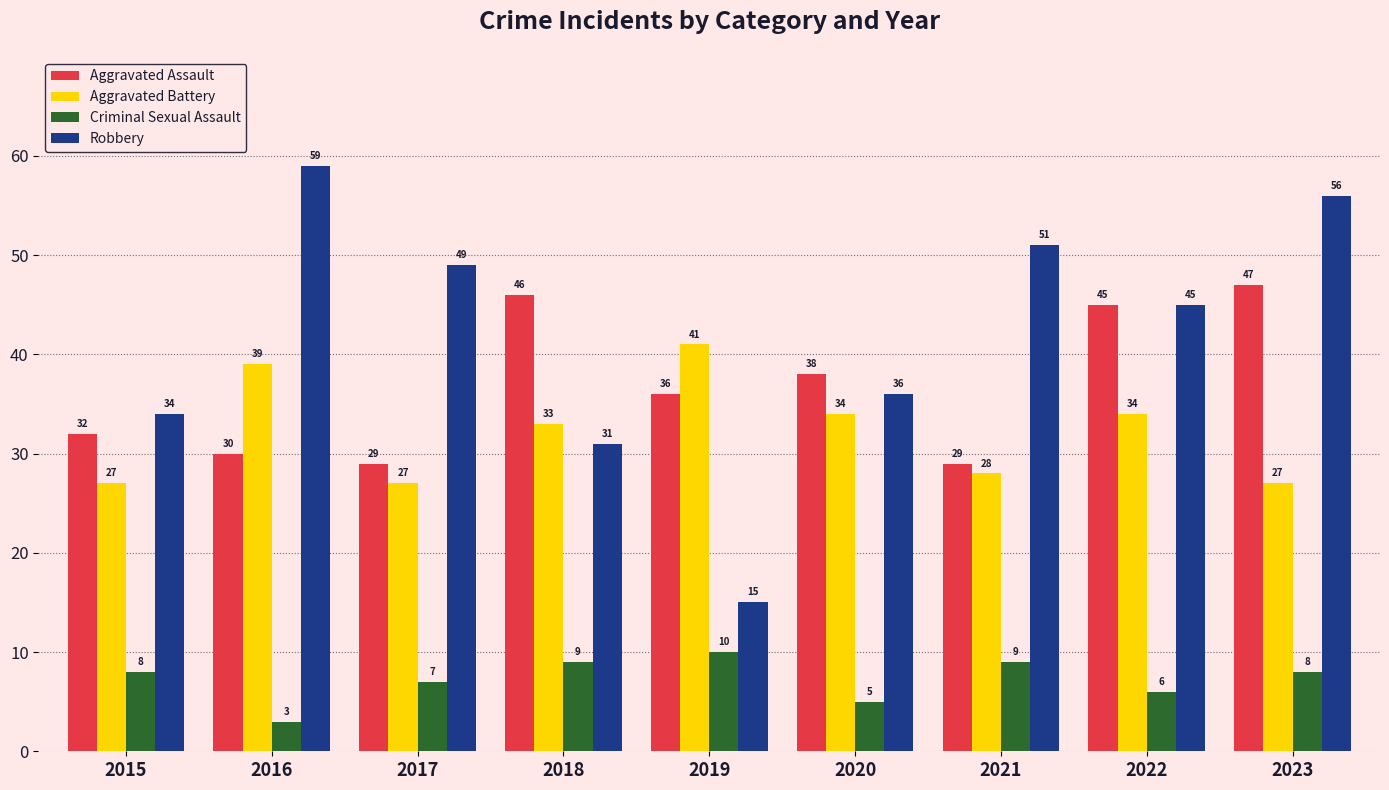

Is the value of Aggravated Battery at 2021 greater than the value of Aggravated Assault at 2016?

No